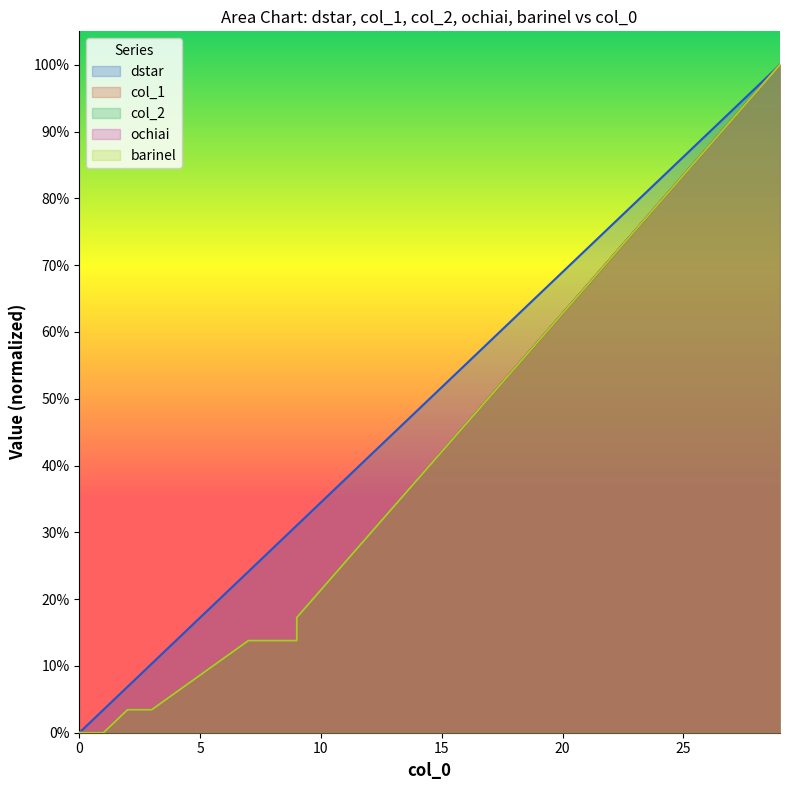

True or false: barinel and col_2 cross at least once.

False